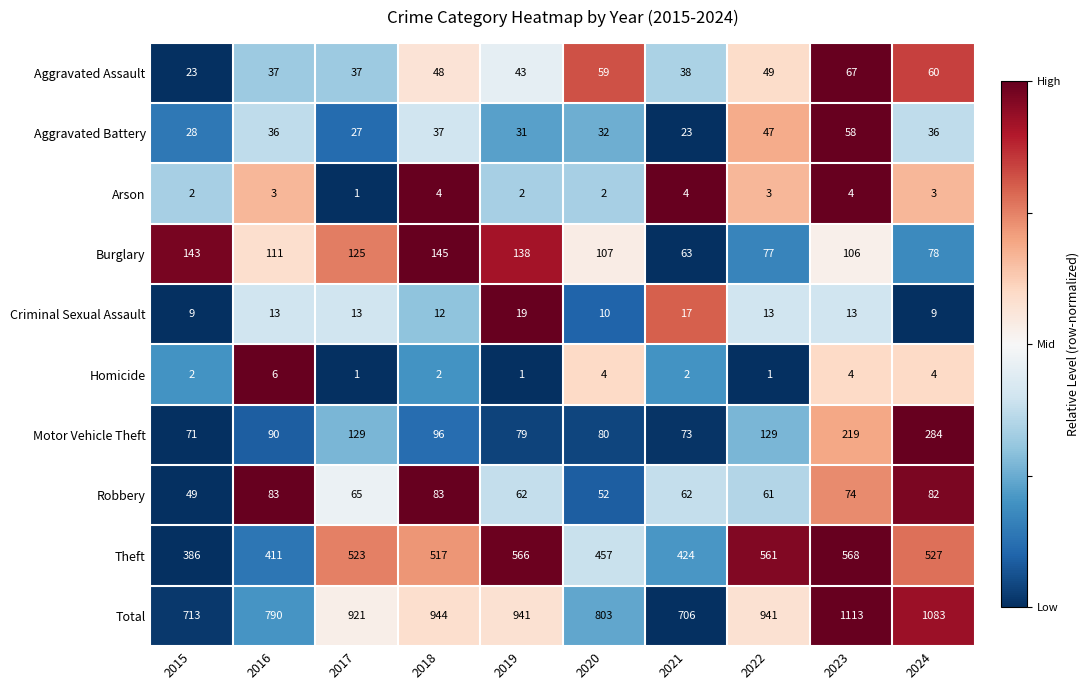

What is the greatest value displayed?

1113